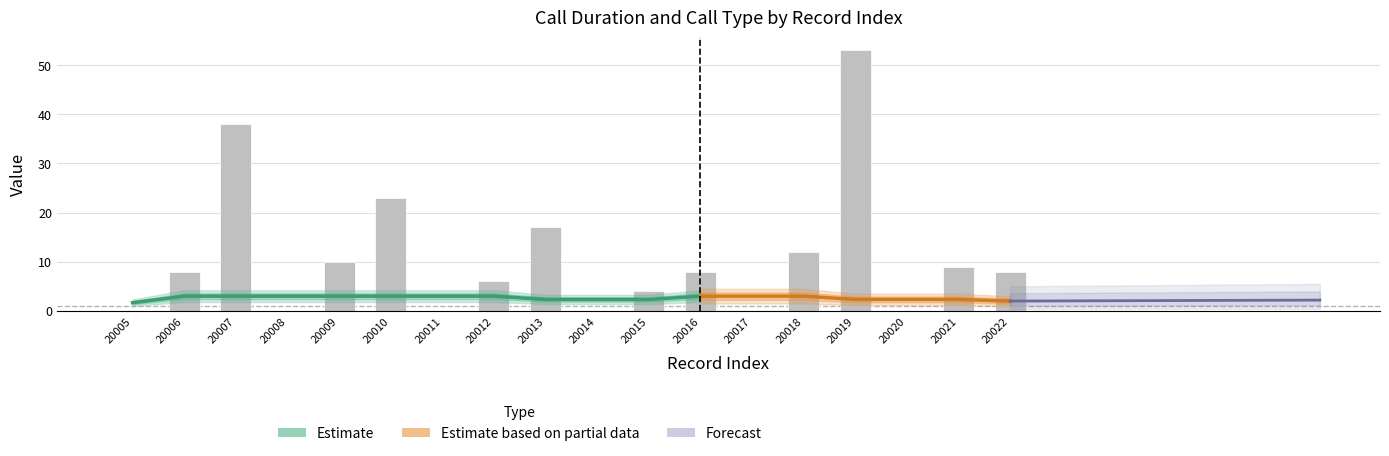

What is the maximum value shown in the chart?

53